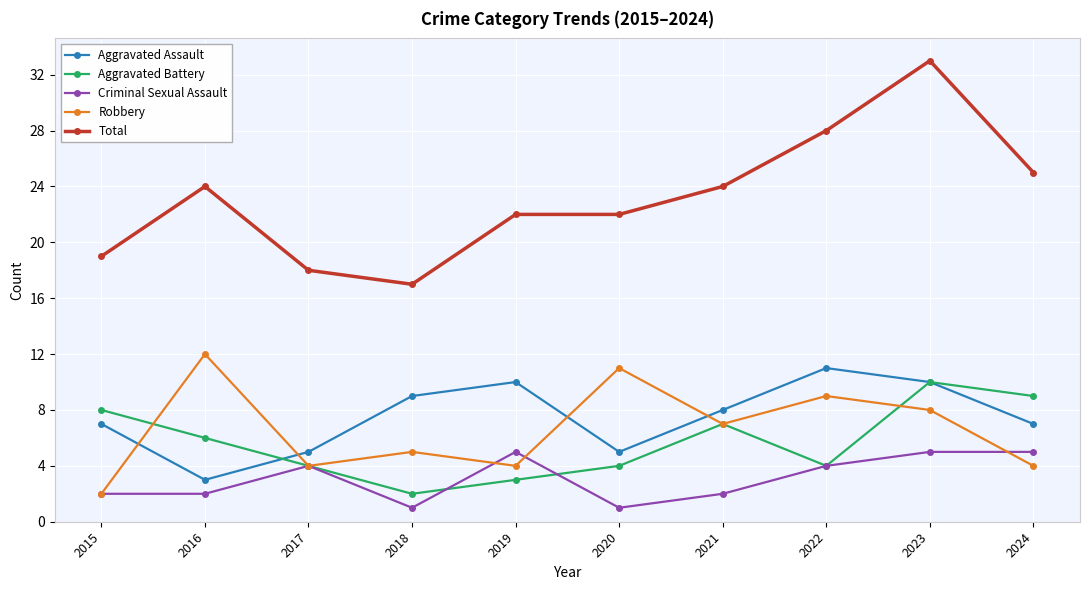

Reading right to left, extract all data points from this chart.

Aggravated Assault: 2024=7	2023=10	2022=11	2021=8	2020=5	2019=10	2018=9	2017=5	2016=3	2015=7
Aggravated Battery: 2024=9	2023=10	2022=4	2021=7	2020=4	2019=3	2018=2	2017=4	2016=6	2015=8
Criminal Sexual Assault: 2024=5	2023=5	2022=4	2021=2	2020=1	2019=5	2018=1	2017=4	2016=2	2015=2
Robbery: 2024=4	2023=8	2022=9	2021=7	2020=11	2019=4	2018=5	2017=4	2016=12	2015=2
Total: 2024=25	2023=33	2022=28	2021=24	2020=22	2019=22	2018=17	2017=18	2016=24	2015=19